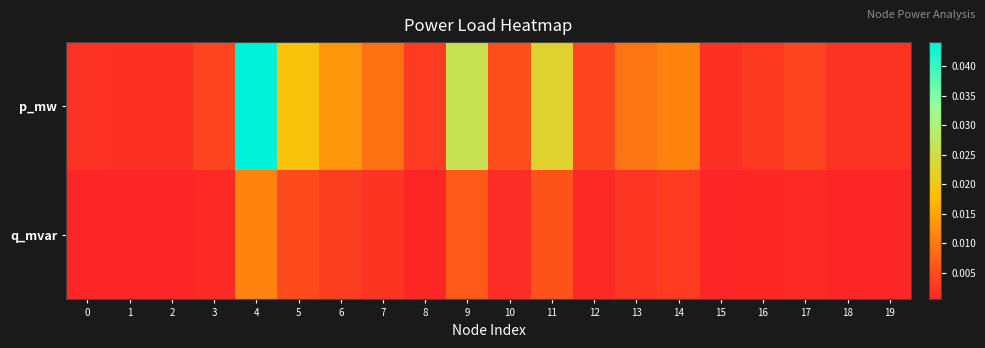

Which series changed the most between 3 and 15?

p_mw